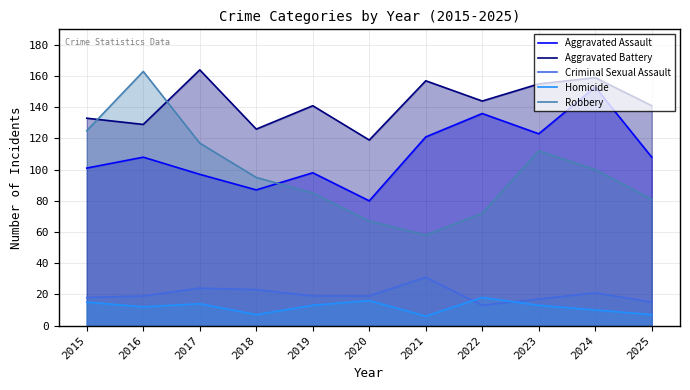

Rank the categories by Aggravated Battery value from highest to lowest.

2017, 2024, 2021, 2023, 2022, 2019, 2025, 2015, 2016, 2018, 2020